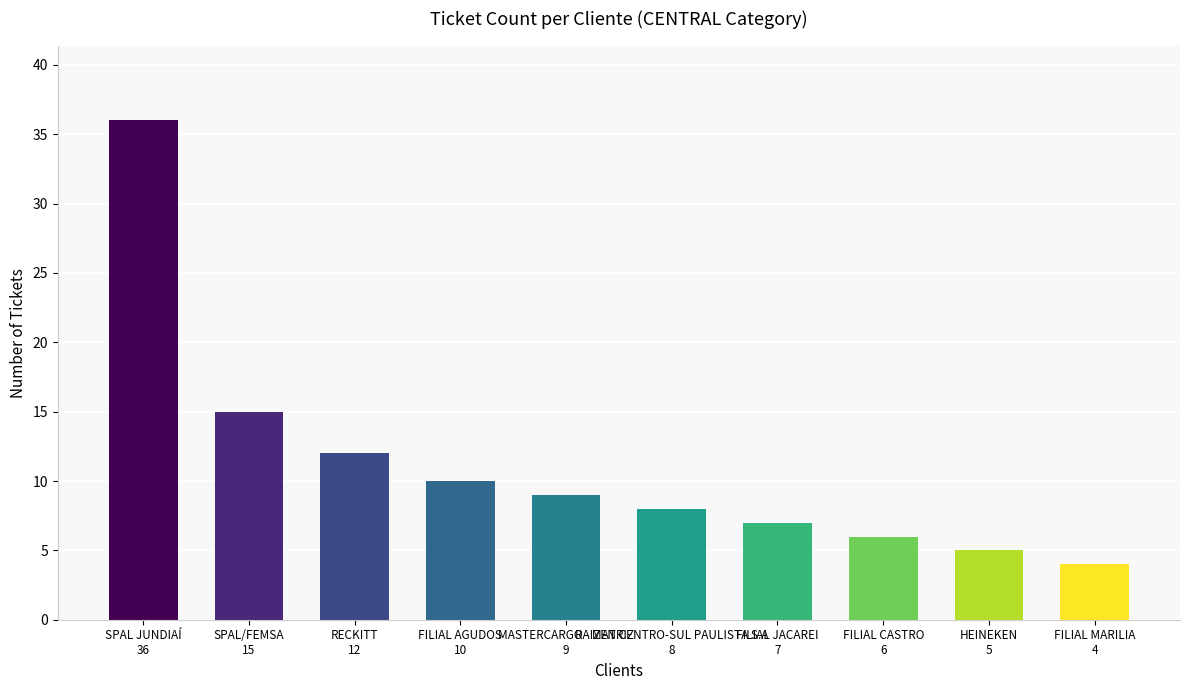

What position from the left is FILIAL MARILIA
4?

10